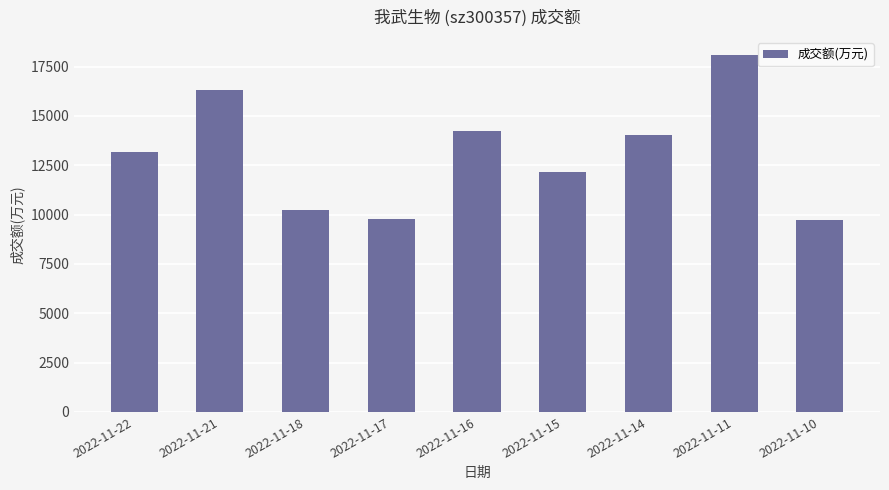

What is the difference between the values at 2022-11-17 and 2022-11-15?

2399